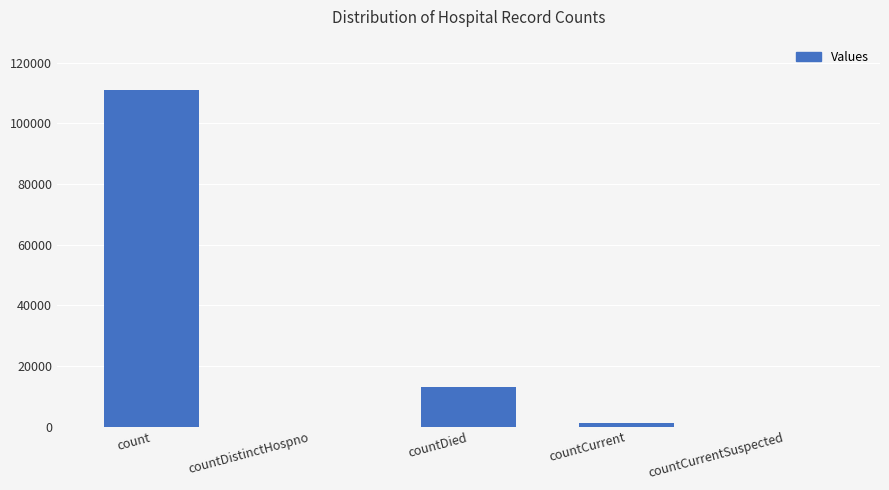

At which category does the chart reach its peak across all series?

count